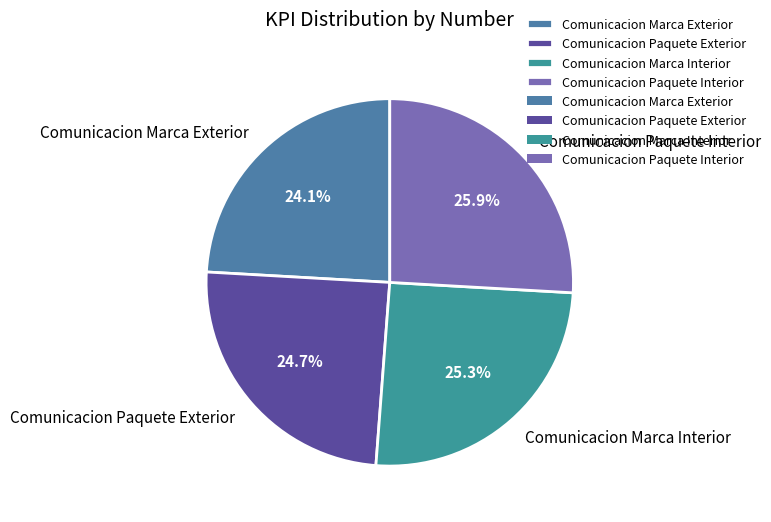

To the nearest percent, what is the difference between the Comunicacion Paquete Interior and Comunicacion Paquete Exterior slice percentages?

1%